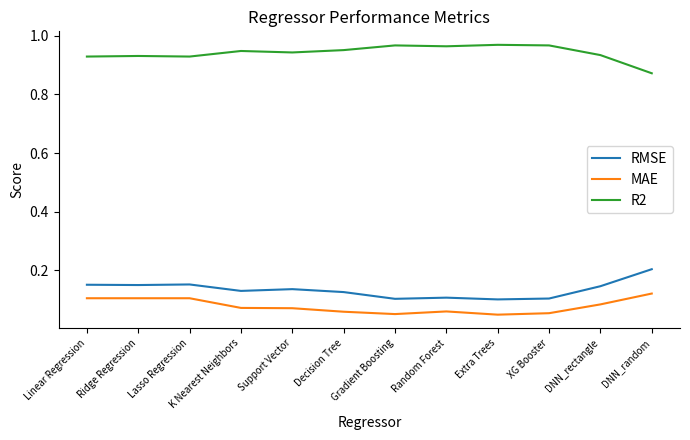

Rank the series by their maximum value, from highest to lowest.

R2, RMSE, MAE